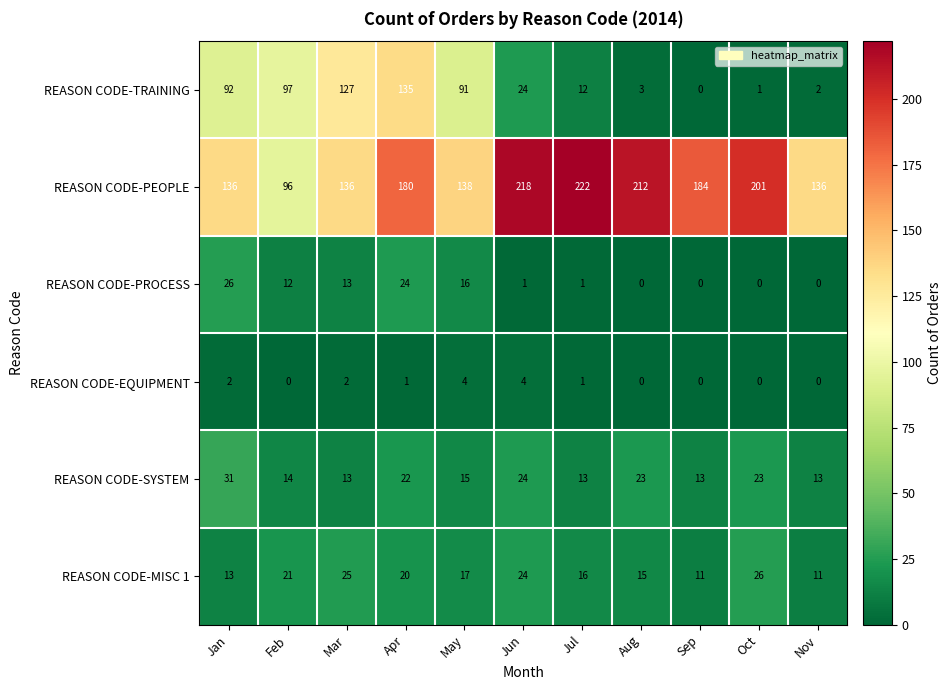

Which series has the widest spread of values?

REASON CODE-TRAINING